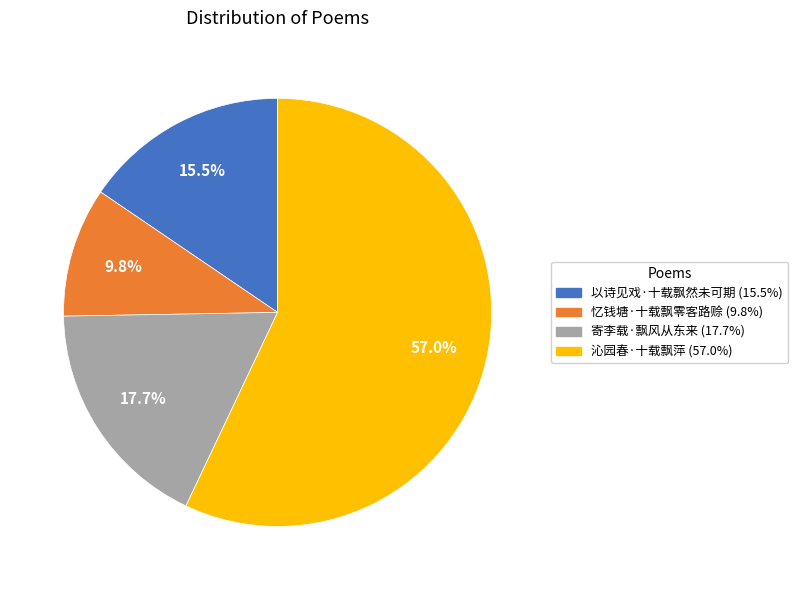

Between 以诗见戏·十载飘然未可期 and 寄李载·飘风从东来, which is larger?

寄李载·飘风从东来